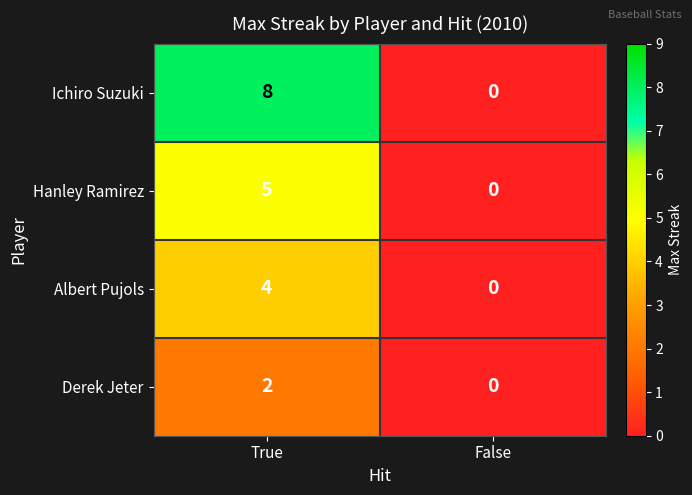

How many distinct data groups are displayed?

4